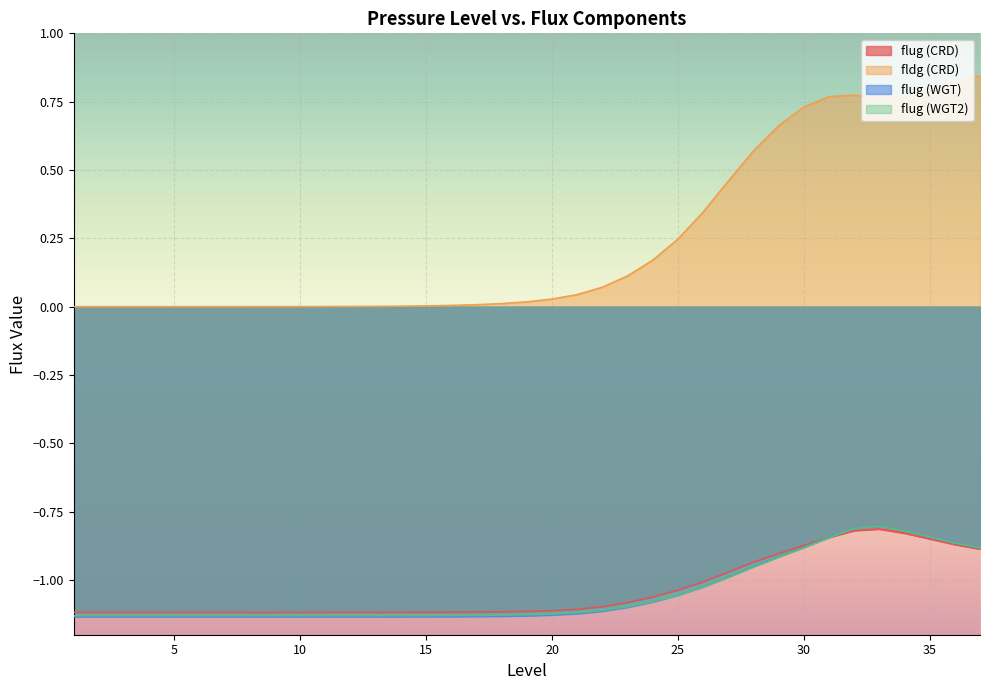

In flug (WGT), how many points are higher than both neighbors (excluding endpoints)?

1